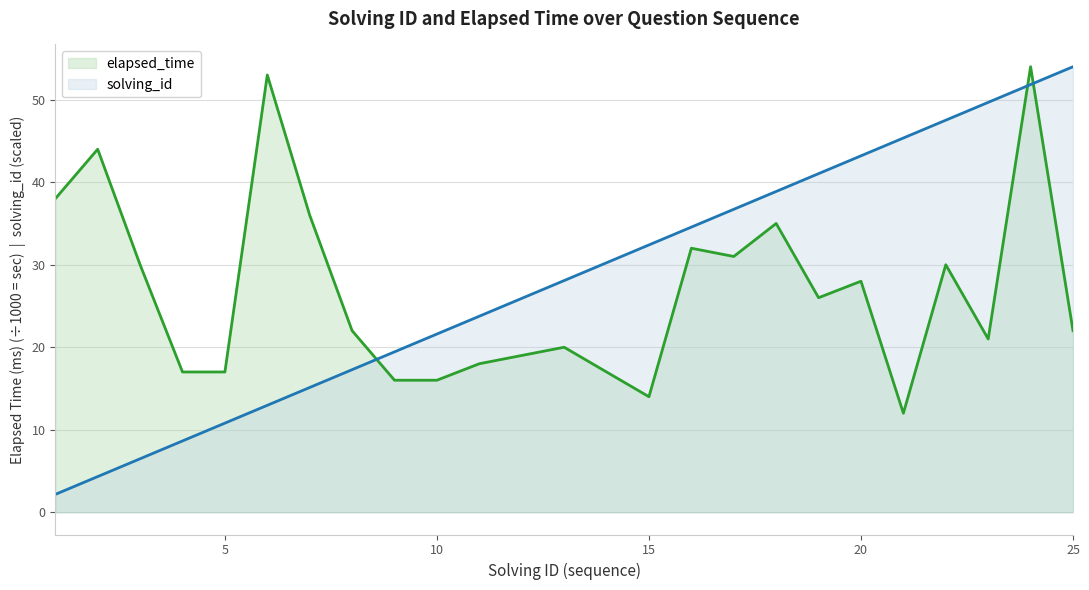

Which series ends up on top after the final intersection of solving_id and elapsed_time?

solving_id